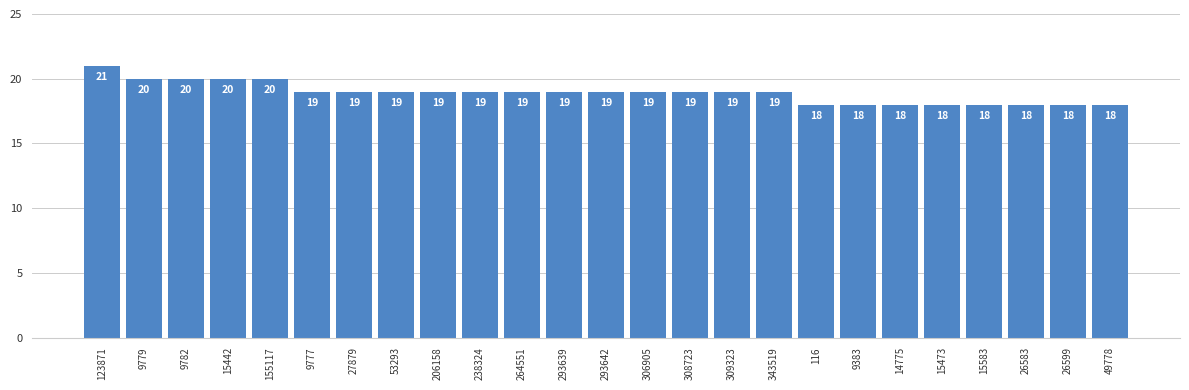

What position from the left is 123871?

1